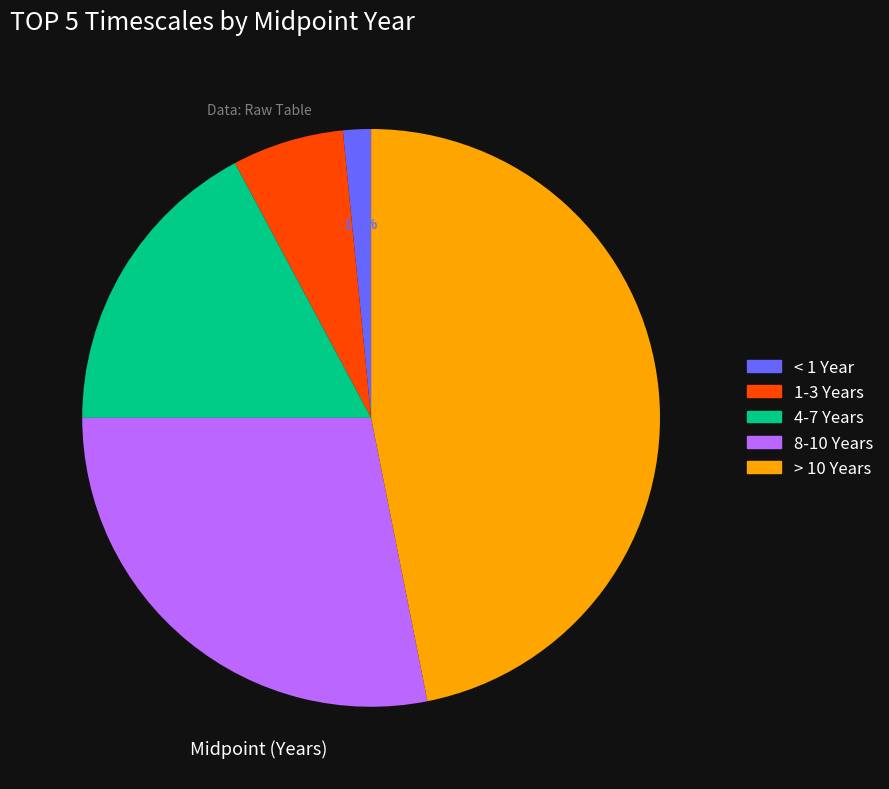

Combined, what portion of the pie is 1-3 Years and < 1 Year?

7.8%